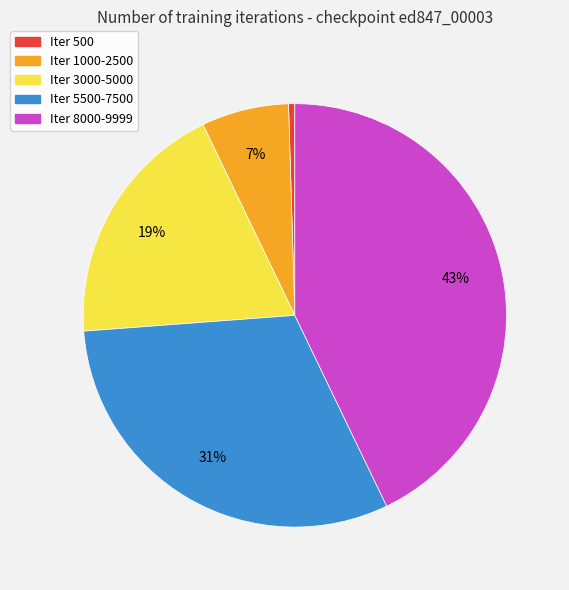

Is there a majority slice in this chart?

No